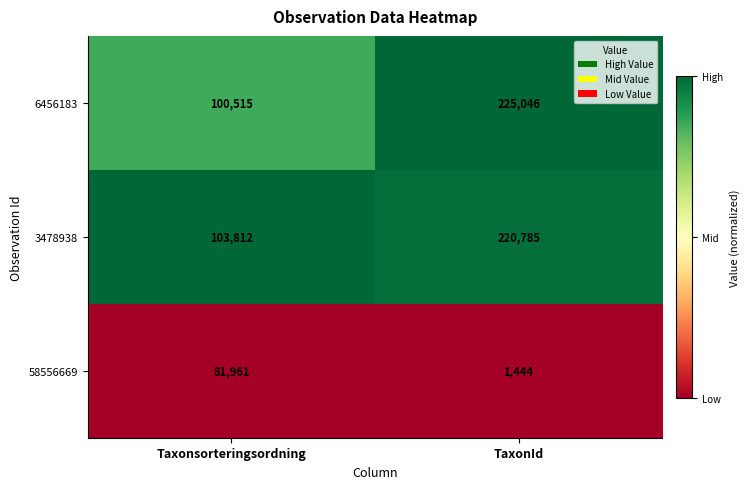

Which series has the largest total across all categories?

6456183